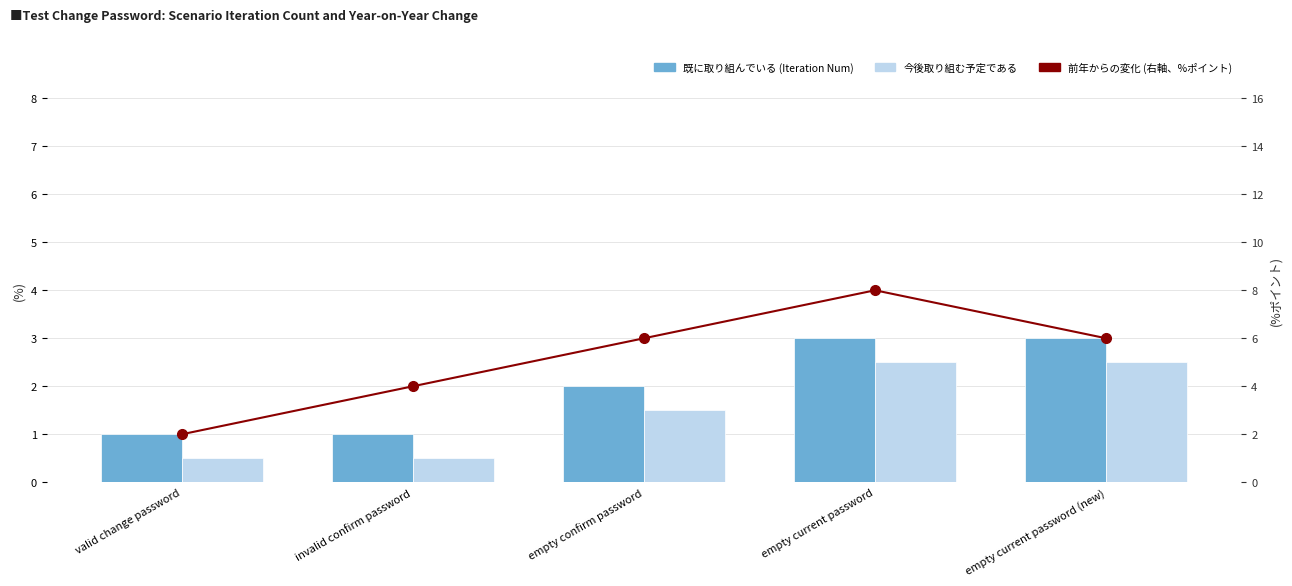

At how many categories does at least one series exceed 7?

1